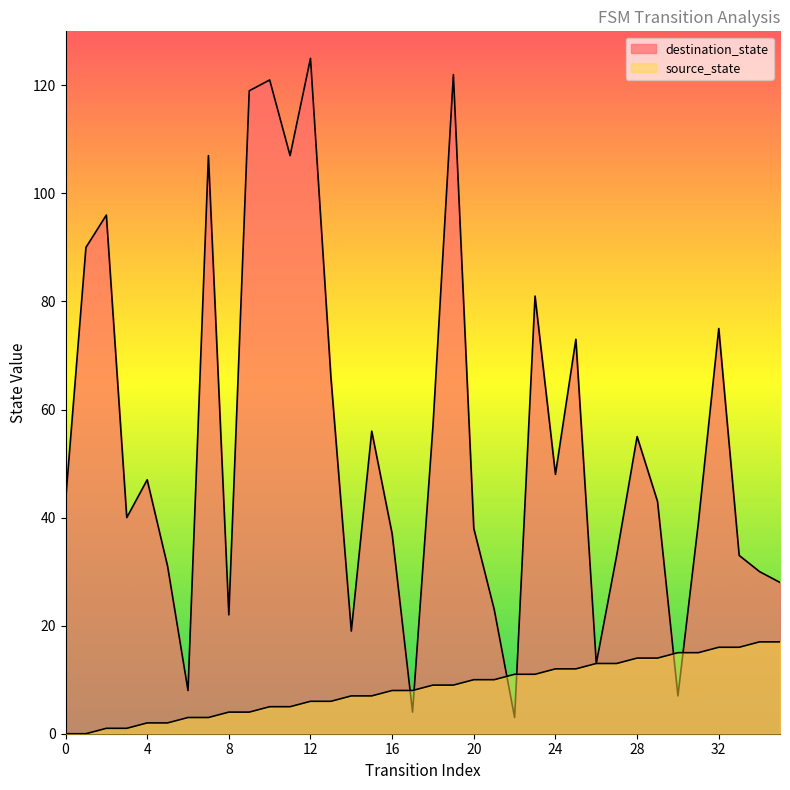

Which has a higher value, 29 or 32?

32